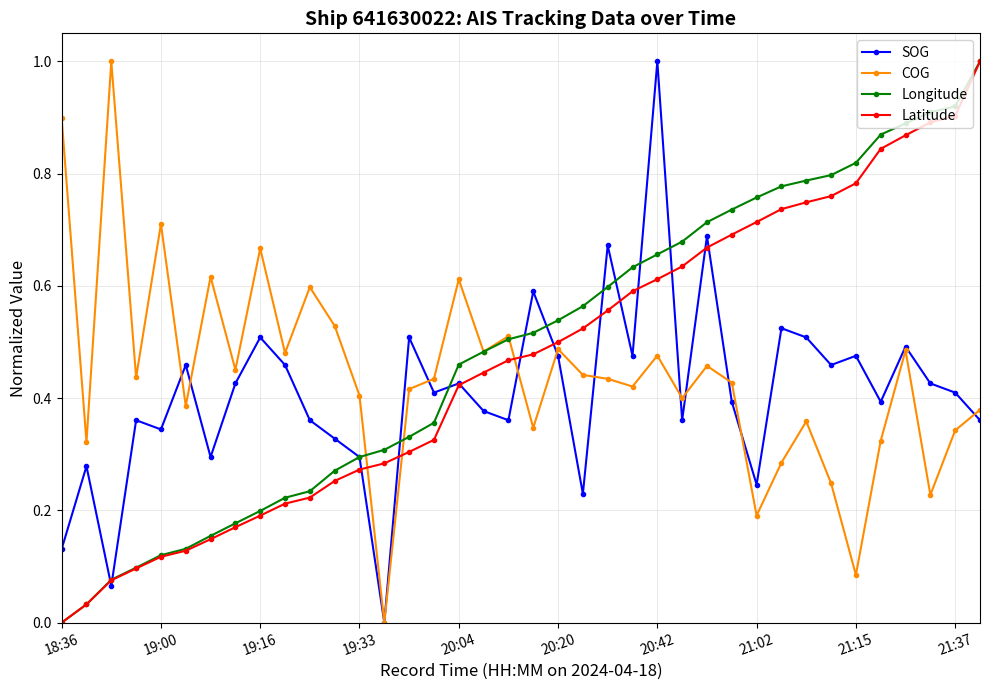

What is the greatest value displayed?

1.0